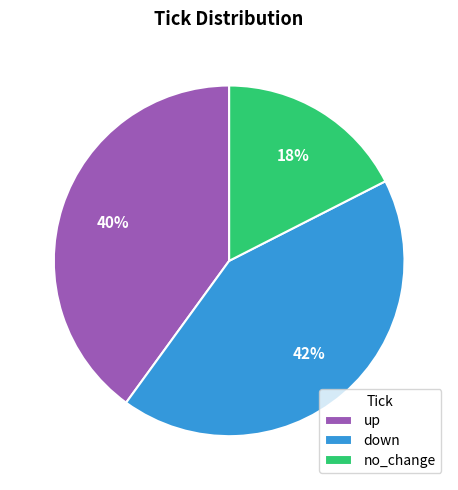

To the nearest percent, what portion does down represent?

42%